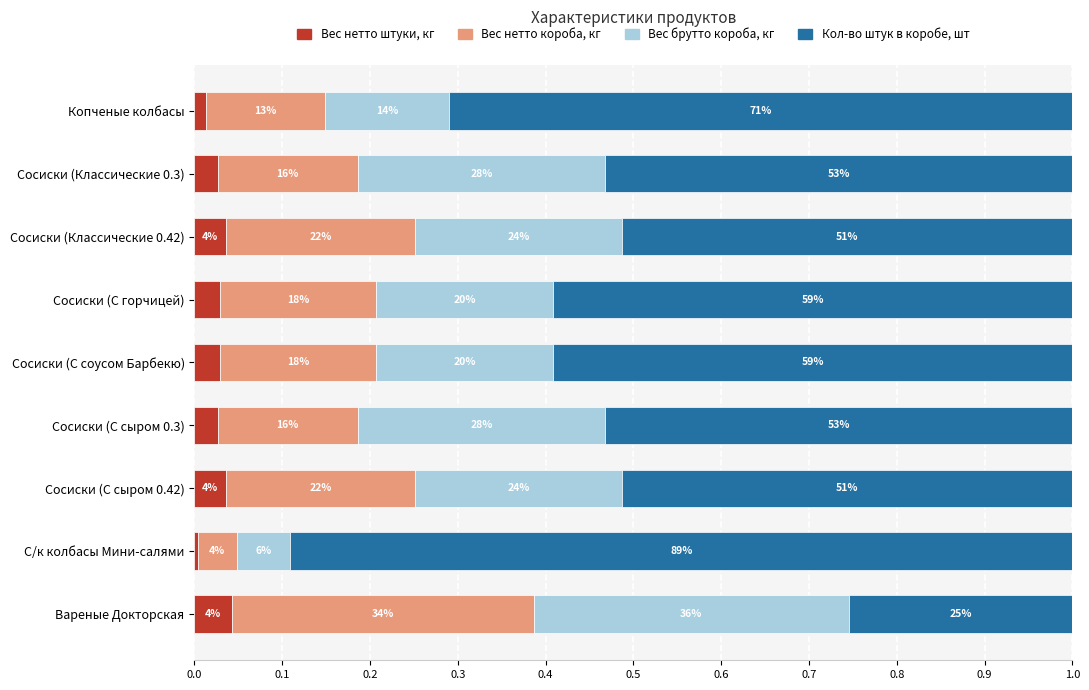

Which series has the largest total across all categories?

Кол-во штук в коробе, шт